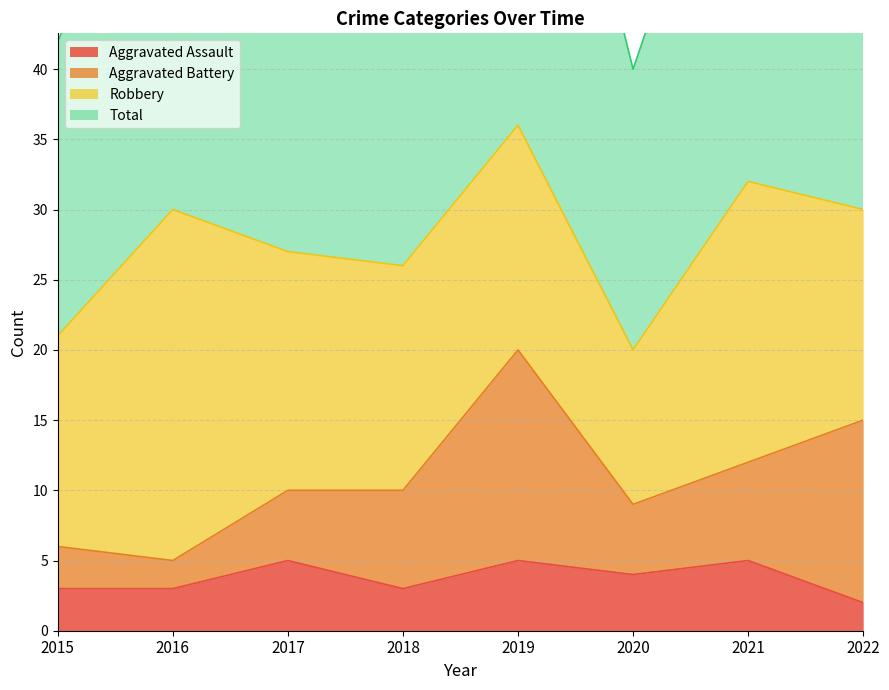

What is the difference between the highest and lowest values at 2020?

36